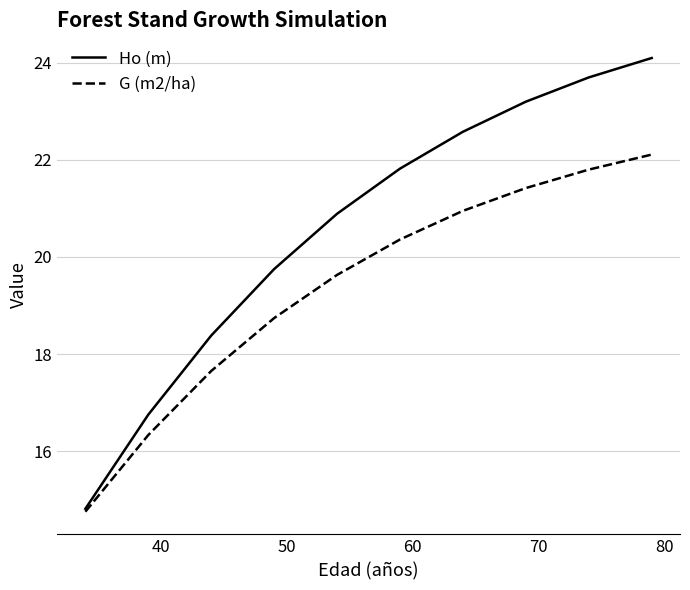

What is the smallest value displayed?

14.8